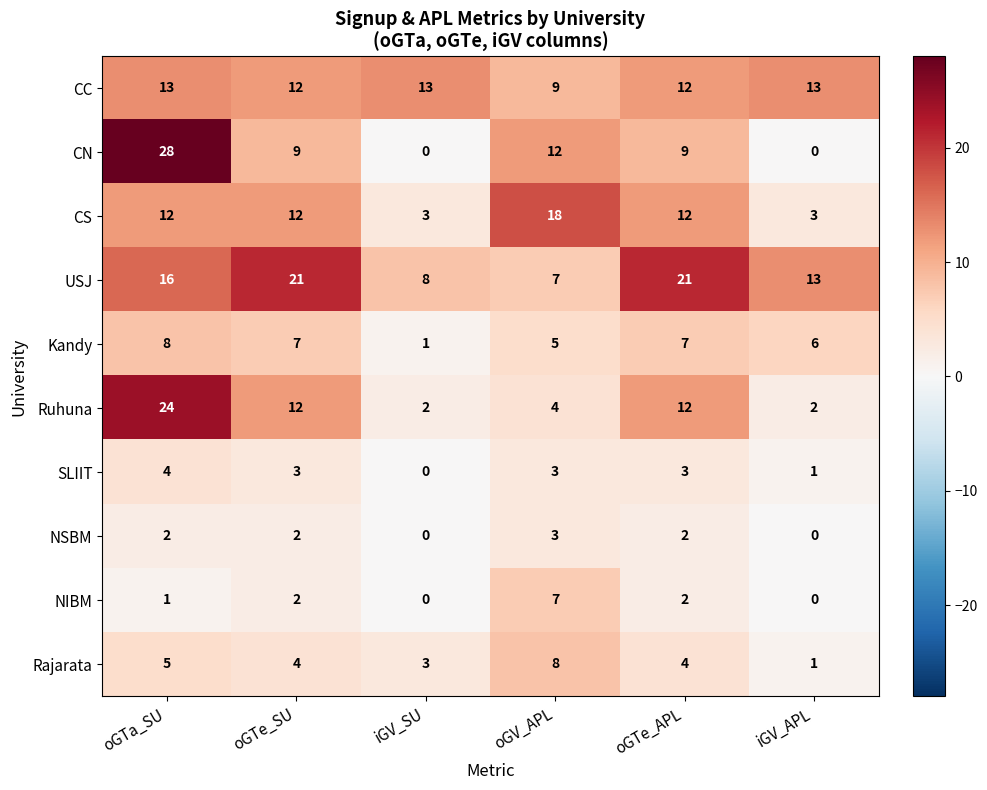

What is the total value across all series at iGV_APL?

39